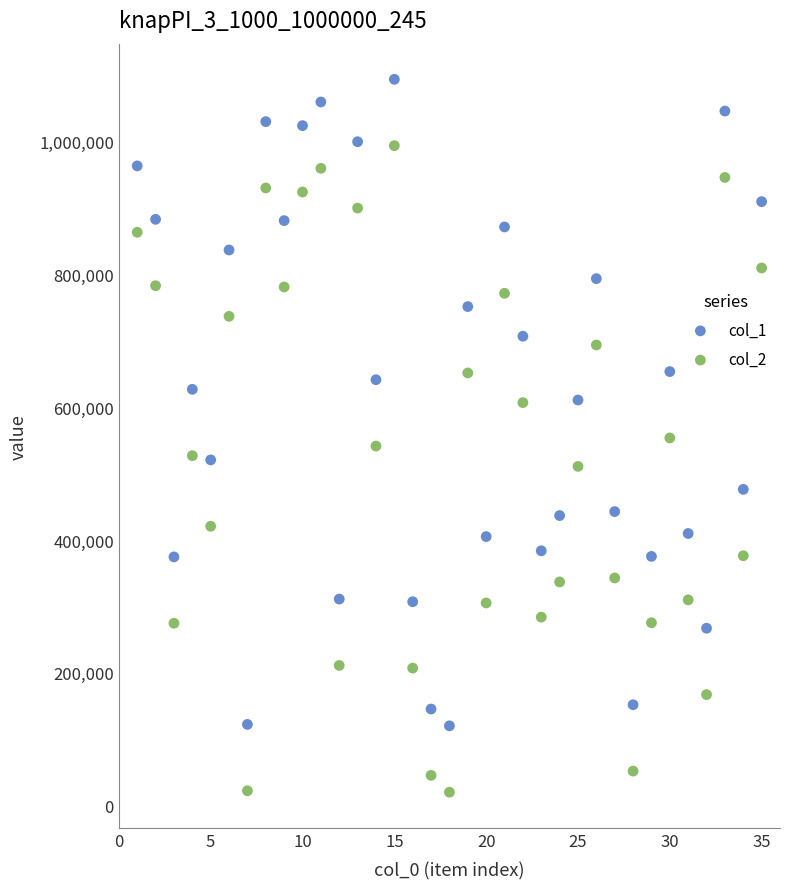

Across all data points, what is the range of Y values (max minus min)?

1074113